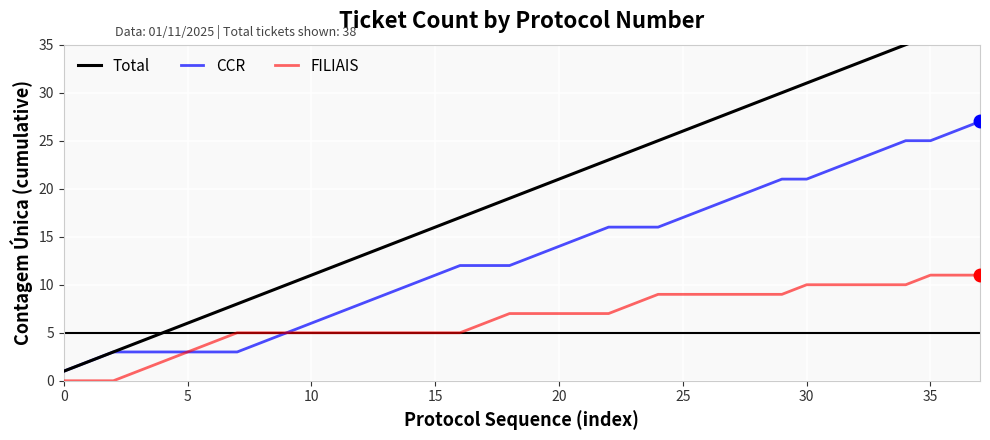

Between 37 and 30, which is larger?

37